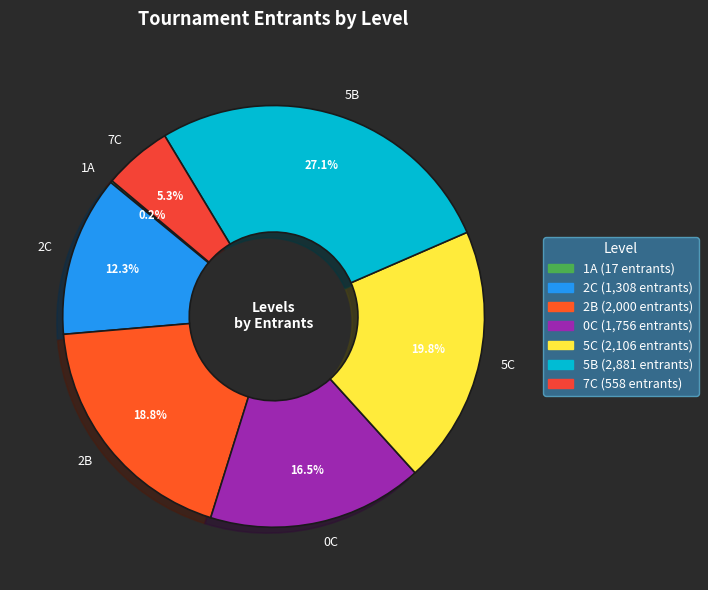

To the nearest percent, what portion does 2C represent?

12%